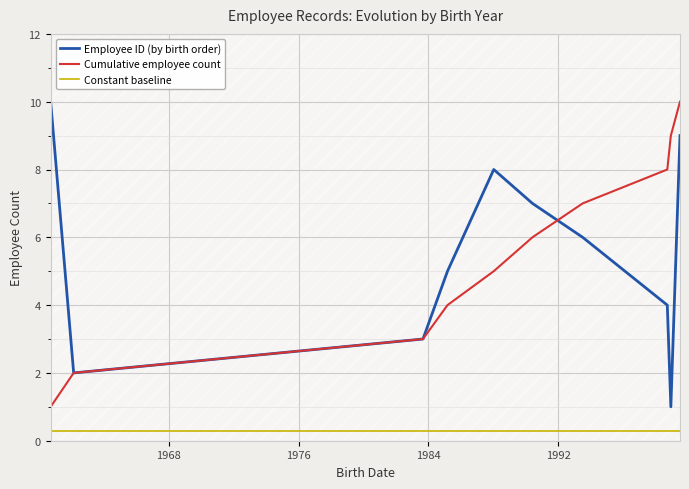

What is the minimum value for Constant baseline?

0.3